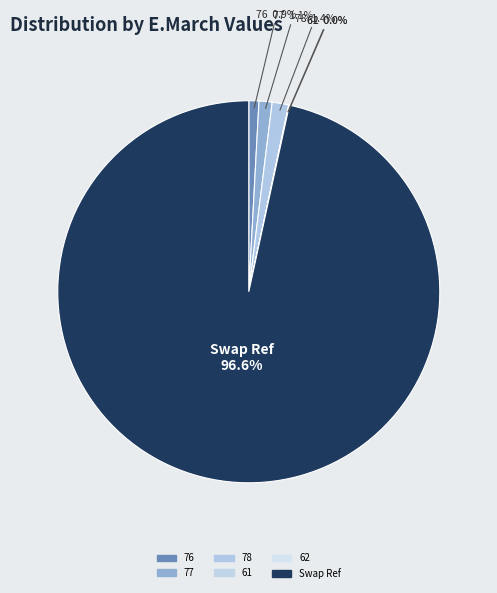

Which category has the biggest portion of the pie?

Swap Ref